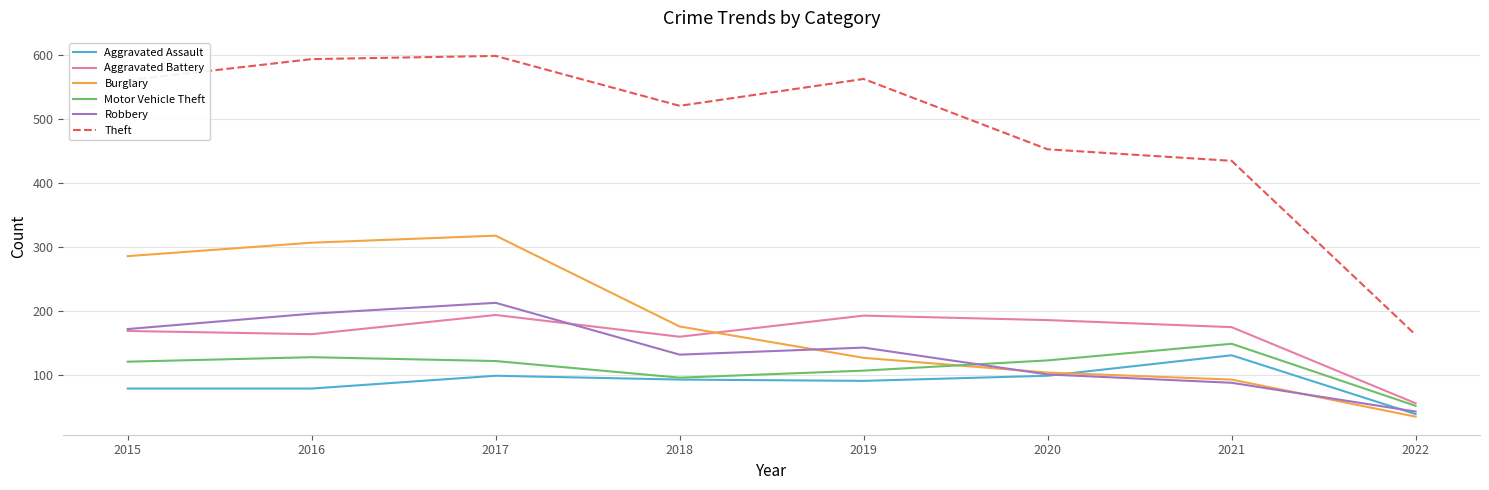

In Theft, how many points are higher than both neighbors (excluding endpoints)?

2